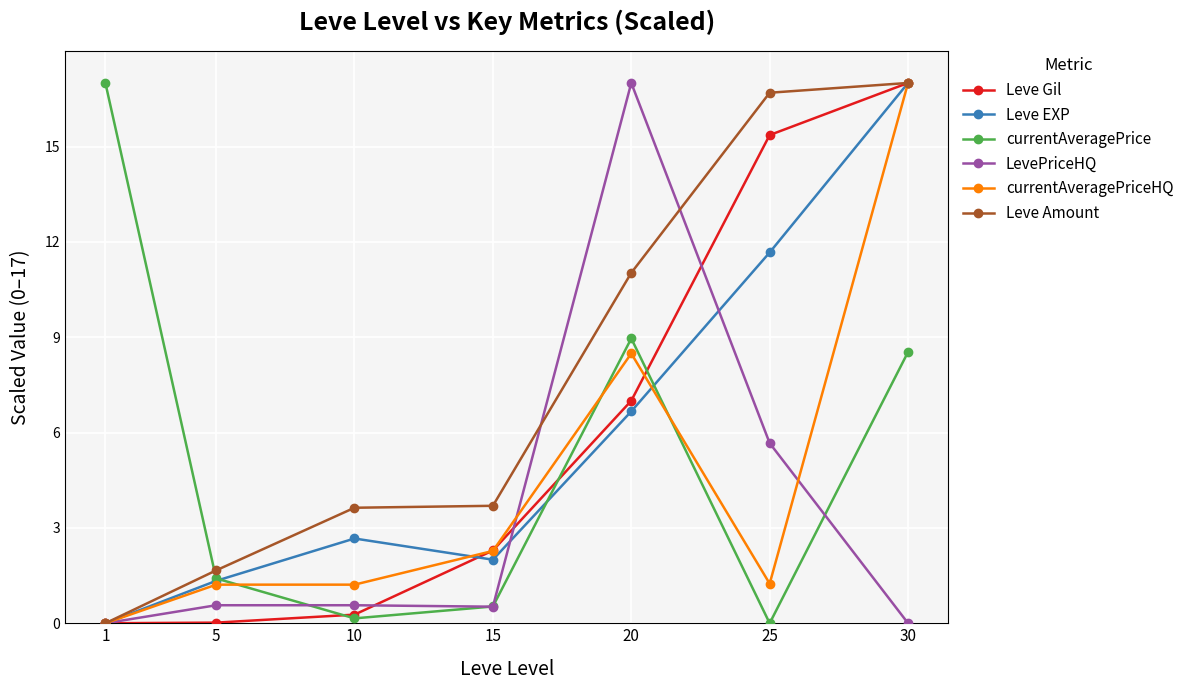

Which series has the largest total across all categories?

Leve Amount